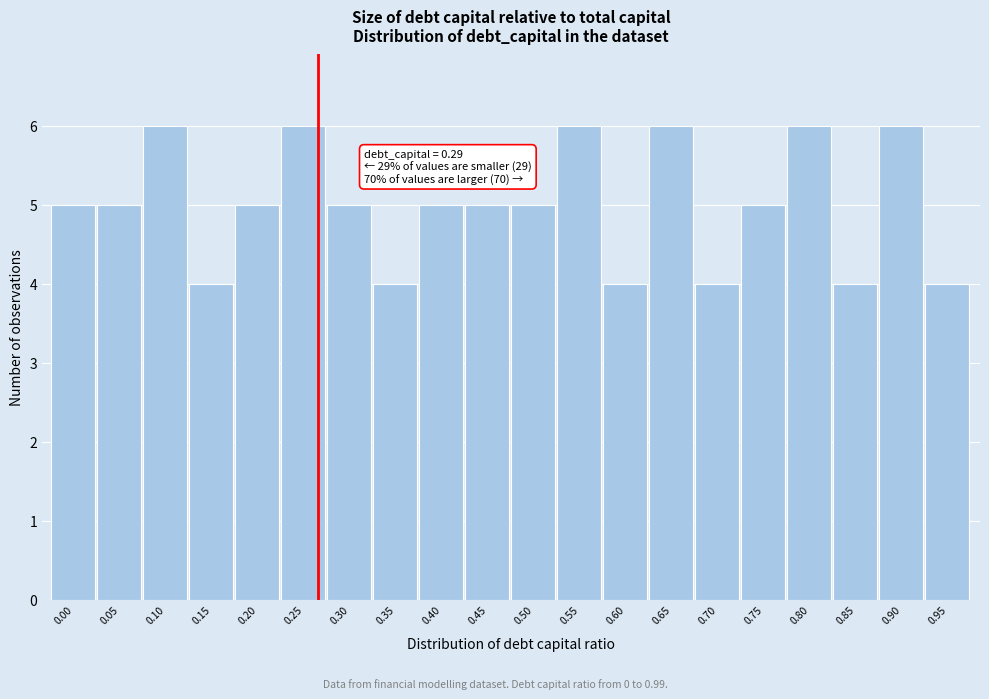

Reading right to left, extract all data points from this chart.

0.95=4	0.90=6	0.85=4	0.80=6	0.75=5	0.70=4	0.65=6	0.60=4	0.55=6	0.50=5	0.45=5	0.40=5	0.35=4	0.30=5	0.25=6	0.20=5	0.15=4	0.10=6	0.05=5	0.00=5